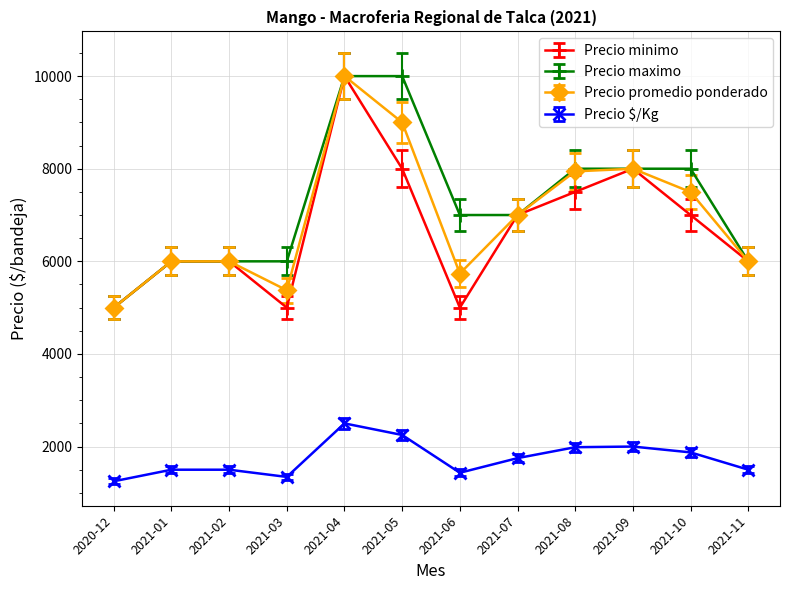

What is the label of the 1st point from the left?

2020-12